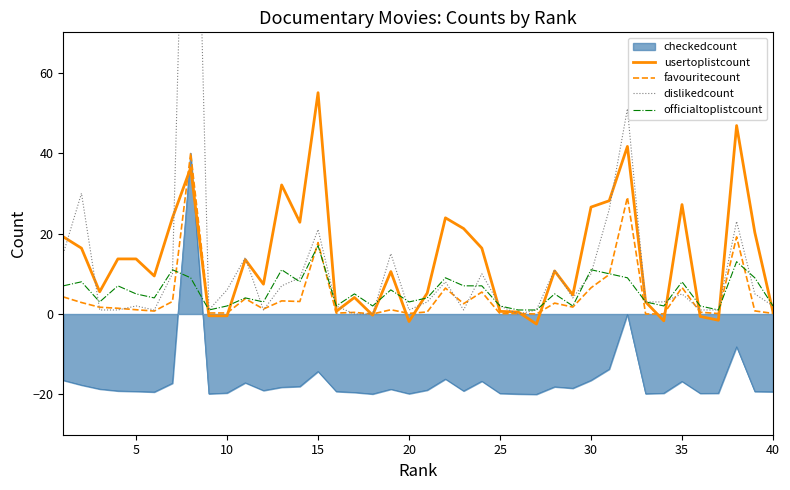

How many intersections are there between officialtoplistcount and usertoplistcount?

13